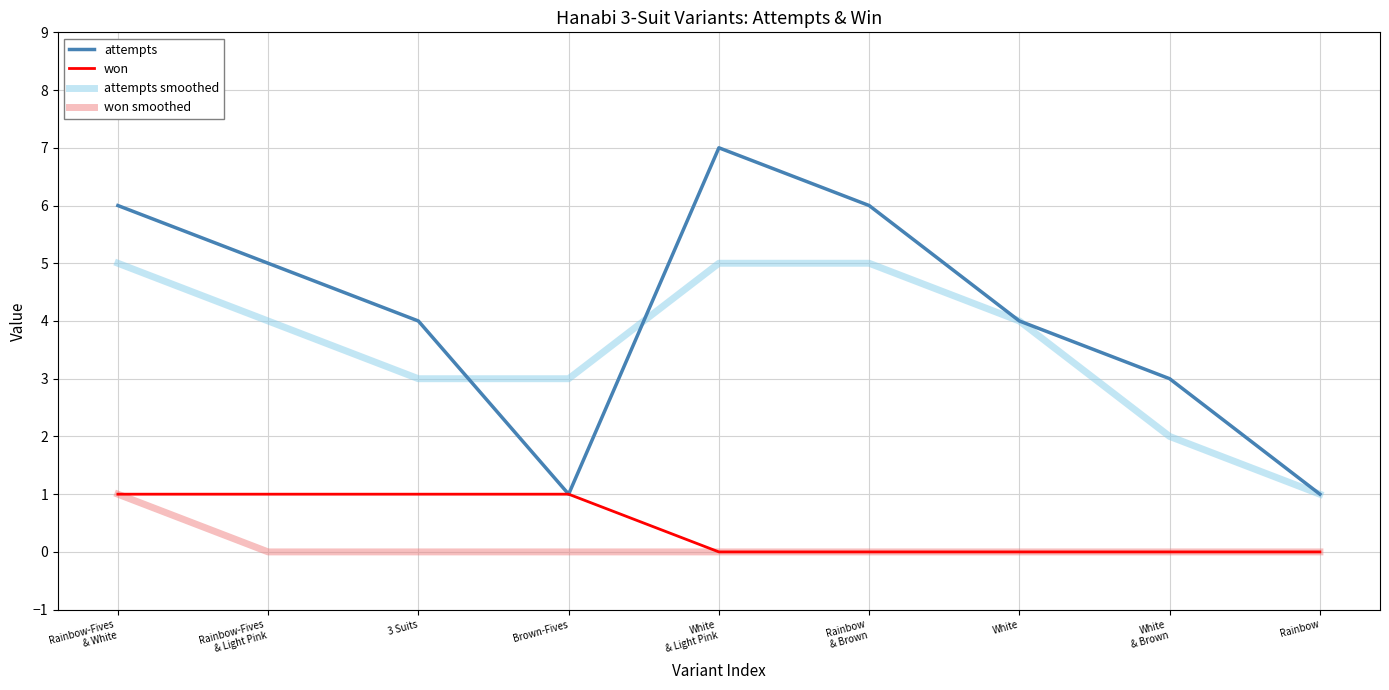

What is the sum of all attempts smoothed values?

32